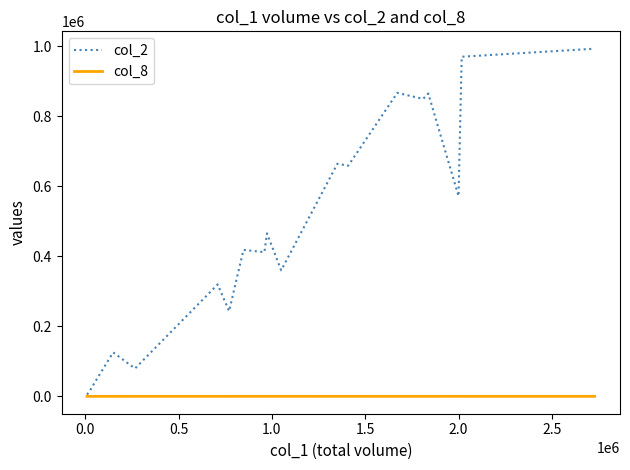

Which series has the largest range (max minus min)?

col_2